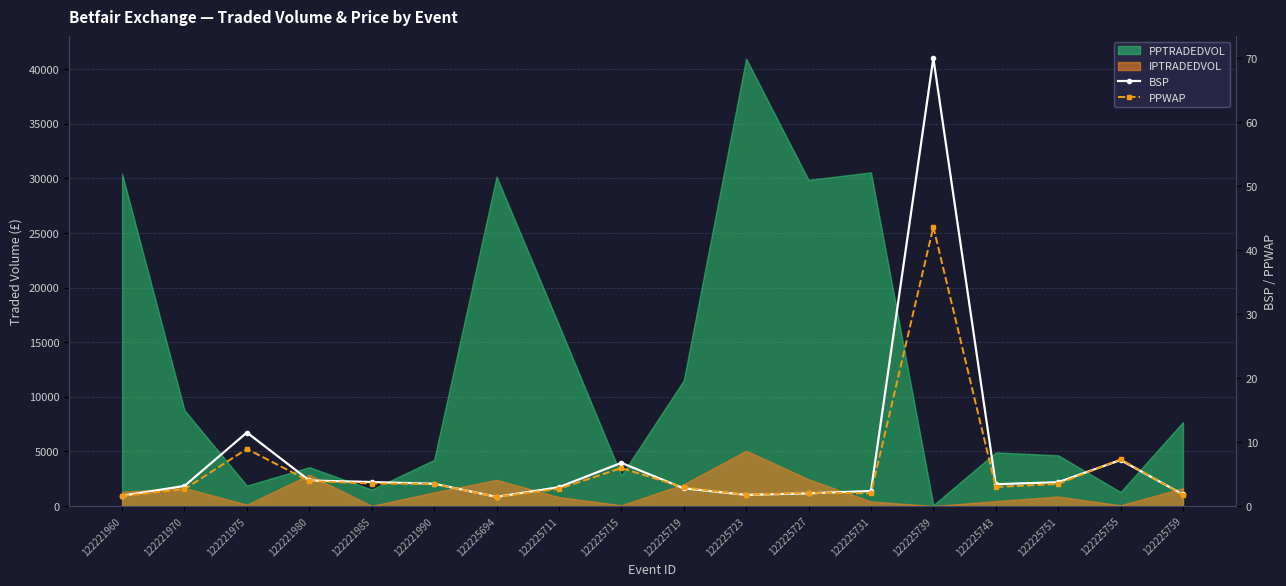

In PPWAP, how many points are higher than both neighbors (excluding endpoints)?

5